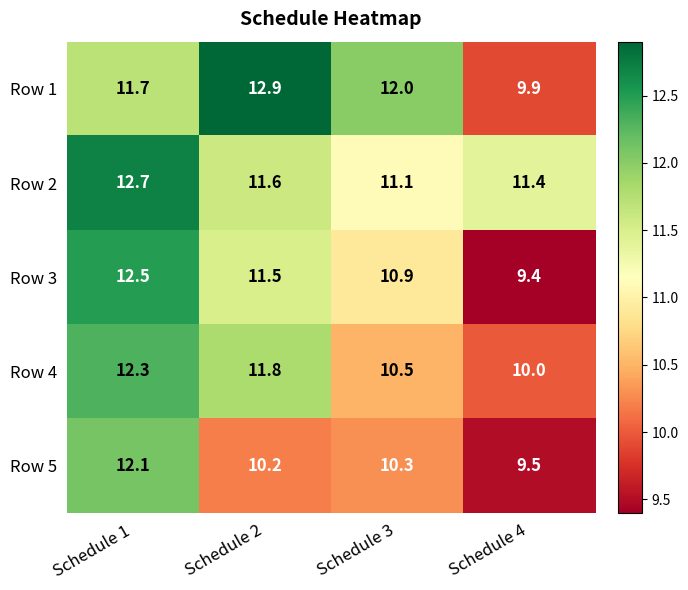

What is the difference between the Row 4 values at Schedule 3 and Schedule 4?

0.5